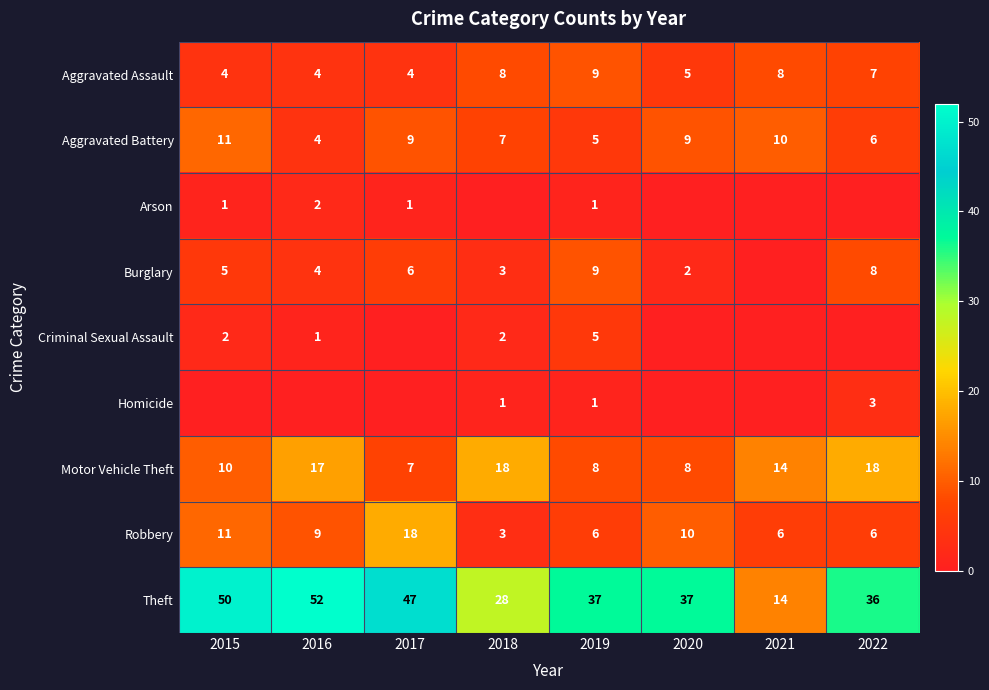

What is the difference between the highest and lowest values at 2018?

28